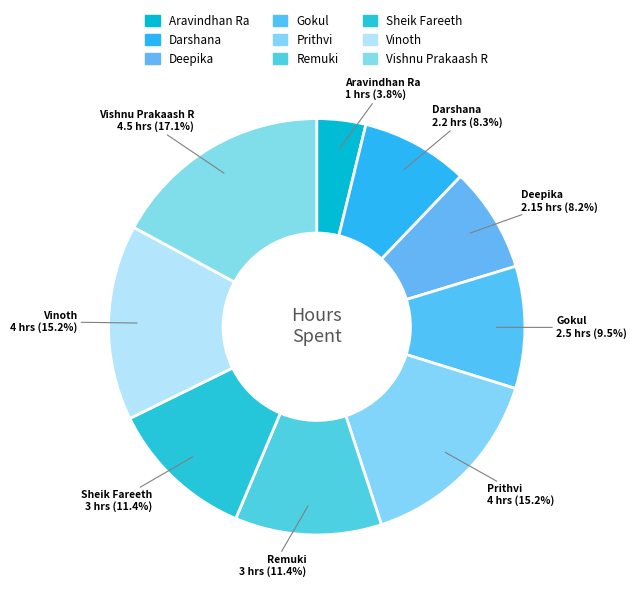

What percentage is the Remuki slice, to the nearest percent?

11%